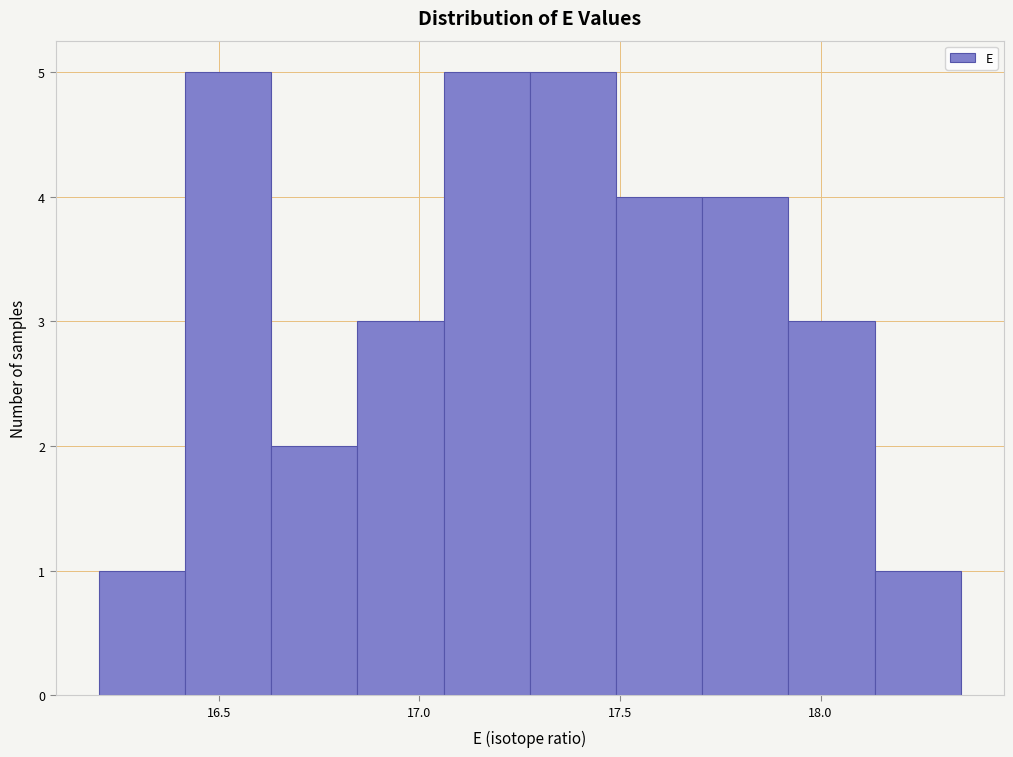

How tall is the bar that spans 18.135 to 18.350 on the x-axis? Neither the bar edges nor the heights are printed on the chart, so give them approximately, as read against the axes.

1